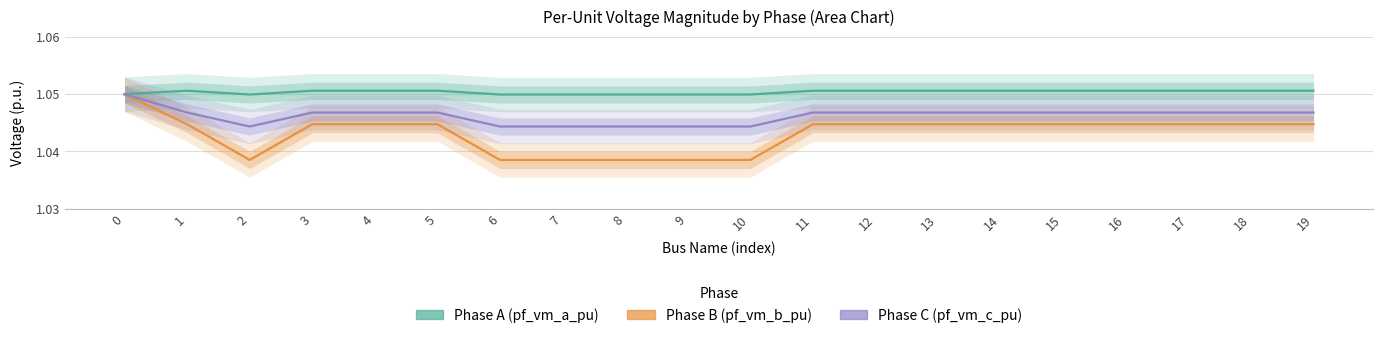

Where is the first local maximum for Phase C (pf_vm_c_pu)?

3